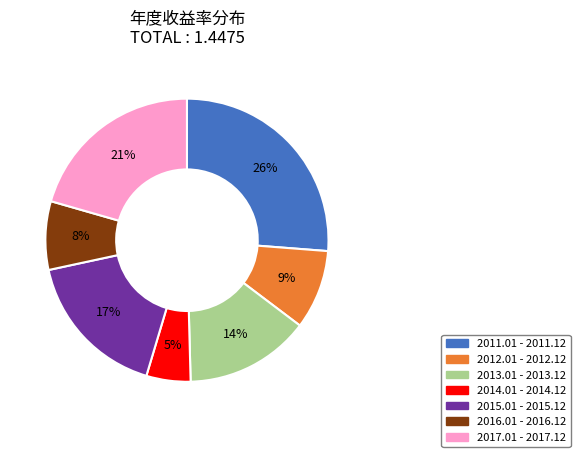

Do 2015.01 - 2015.12 and 2013.01 - 2013.12 together represent more than half of the pie?

No